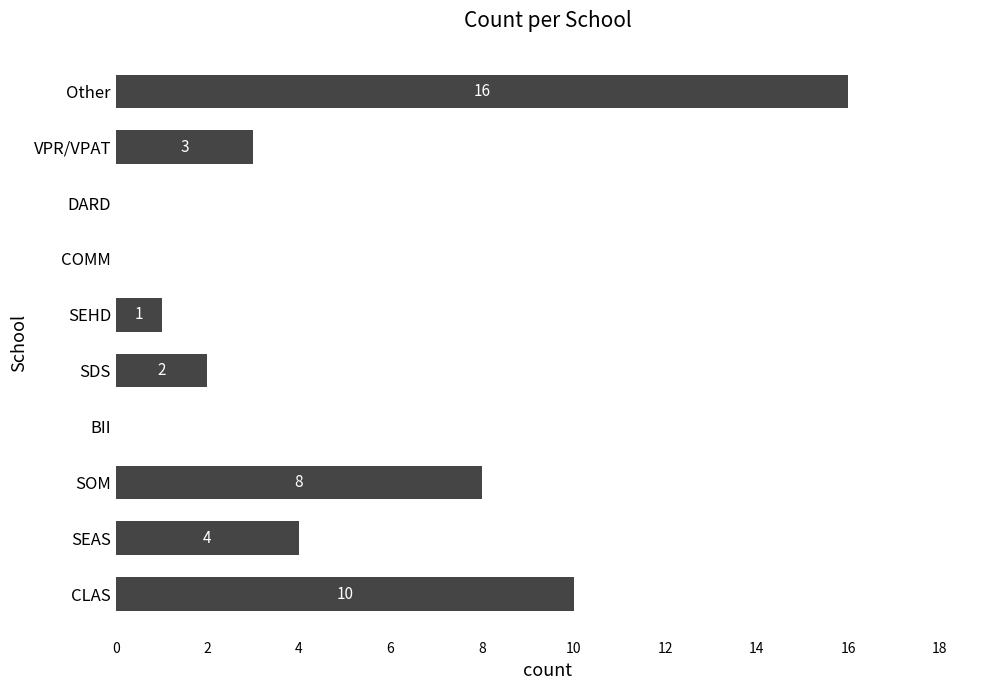

What is the change in value from CLAS to Other?

+6